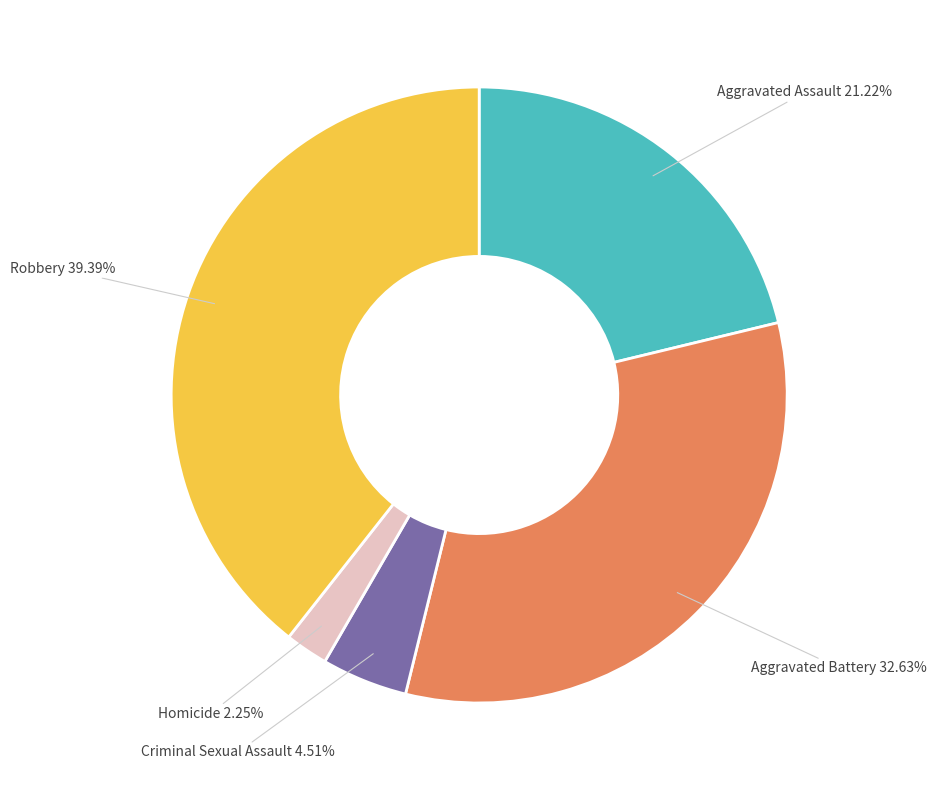

How many slices are in this pie chart?

5